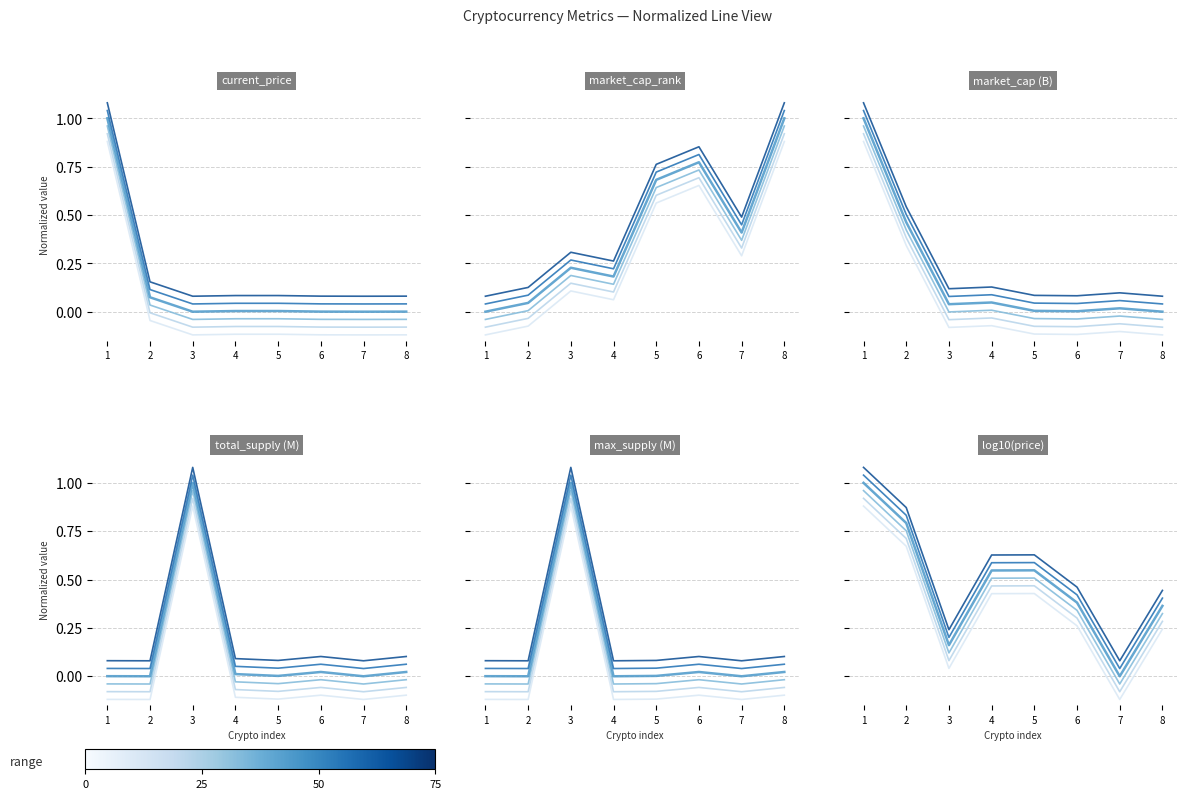

Is the value of range_75 at 8 greater than the value of range_0 at 4?

Yes